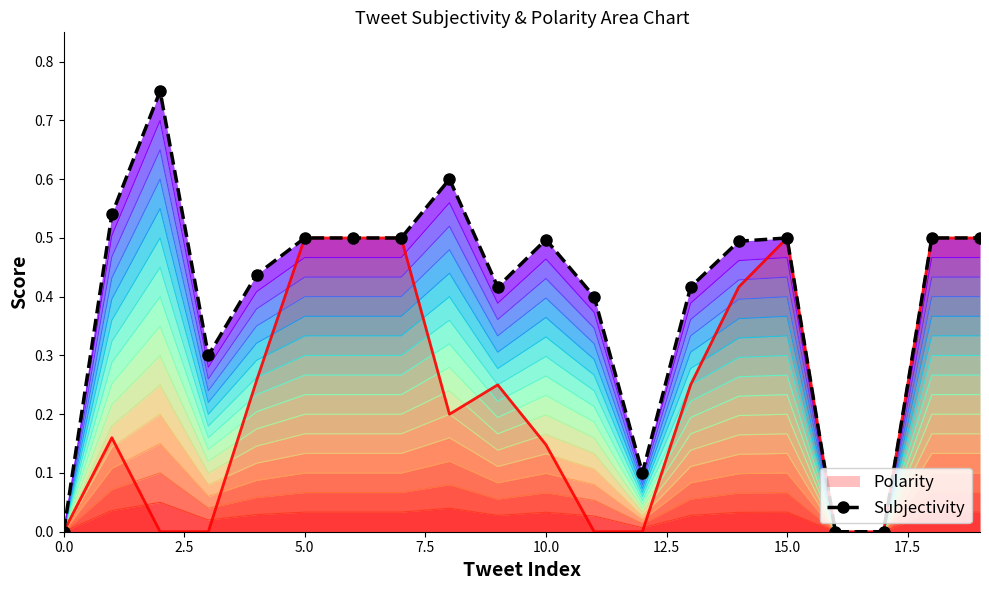

What is the maximum value shown in the chart?

0.8